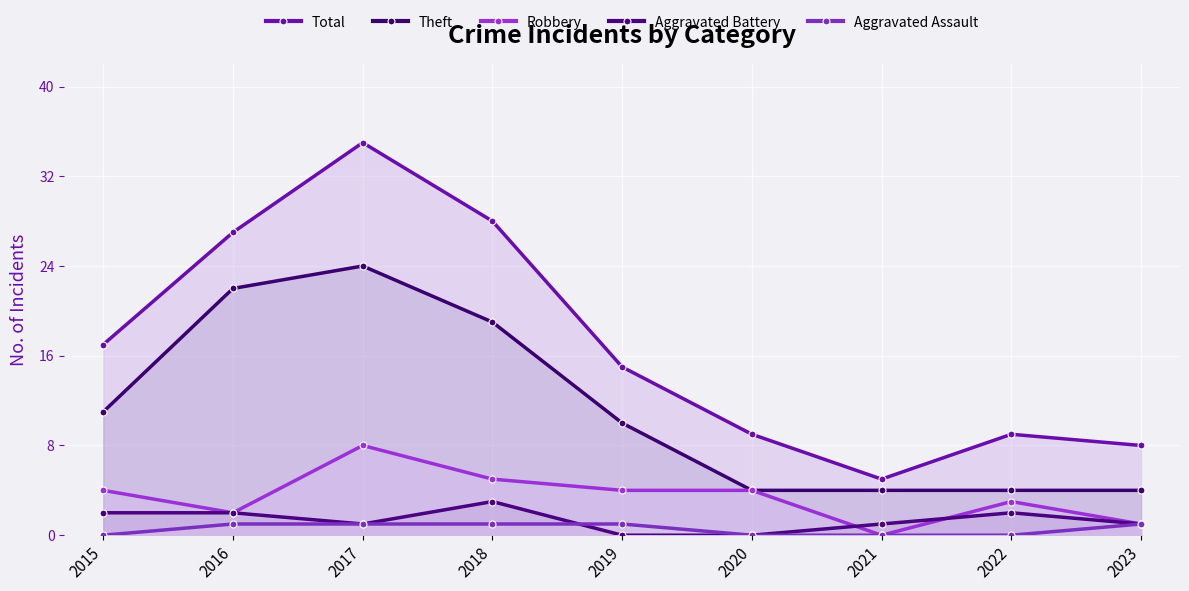

True or false: Theft has a value of 11 at 2015.

True